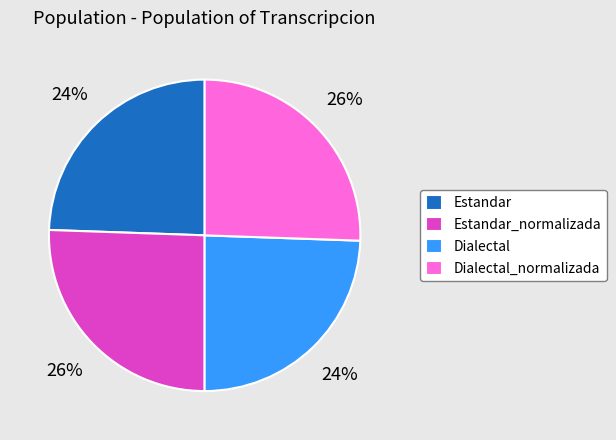

Is there any slice that represents more than half of the pie?

No